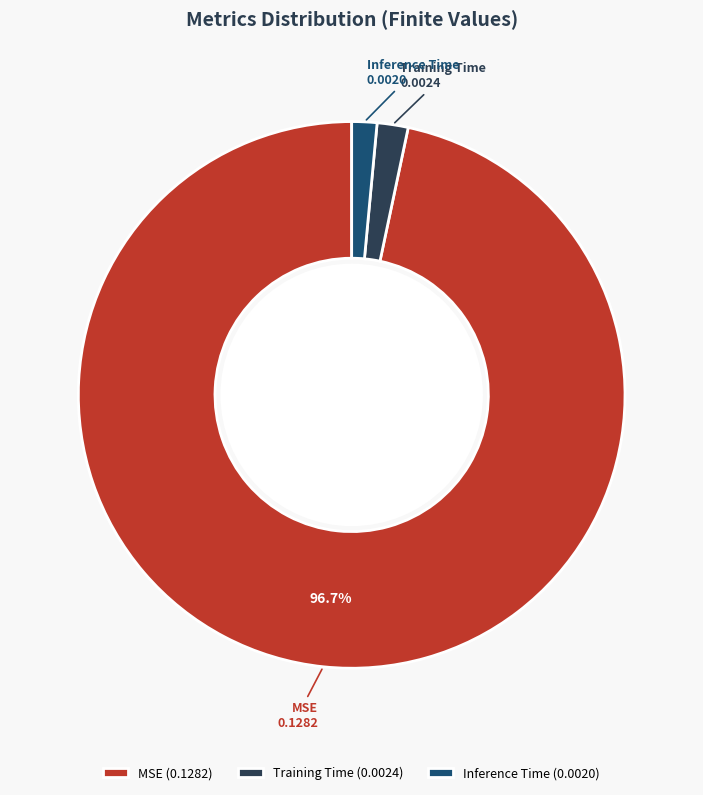

Is it true that MSE is 97% of the pie?

True